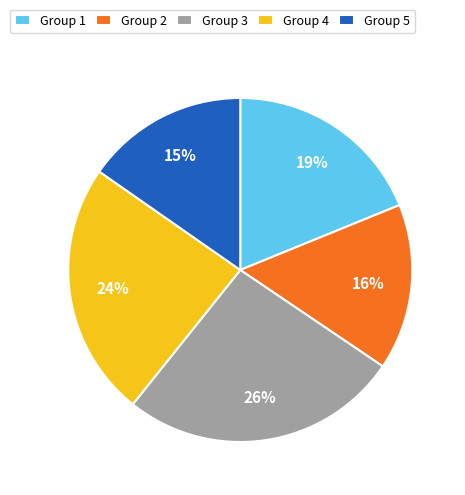

Do Group 3 and Group 1 together represent more than half of the pie?

No